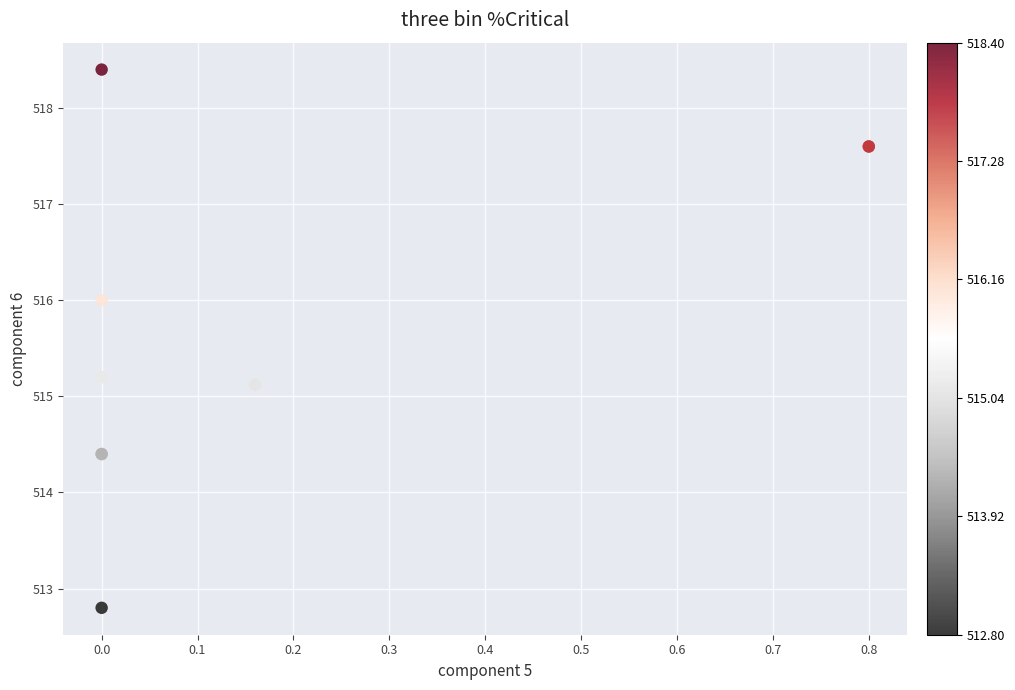

What Y value in the scatter plot is closest to 515?

515.1